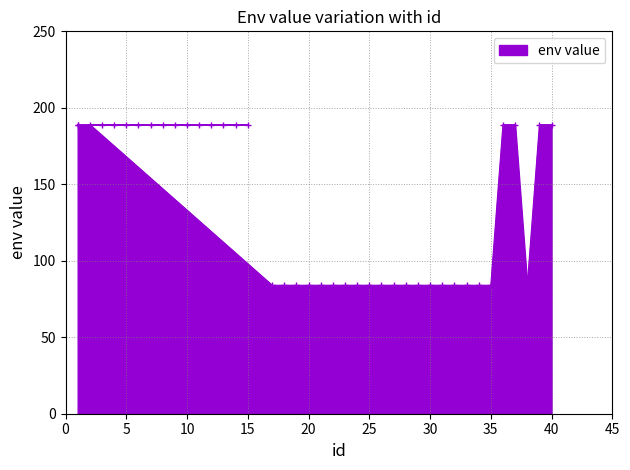

What is the average value?

136